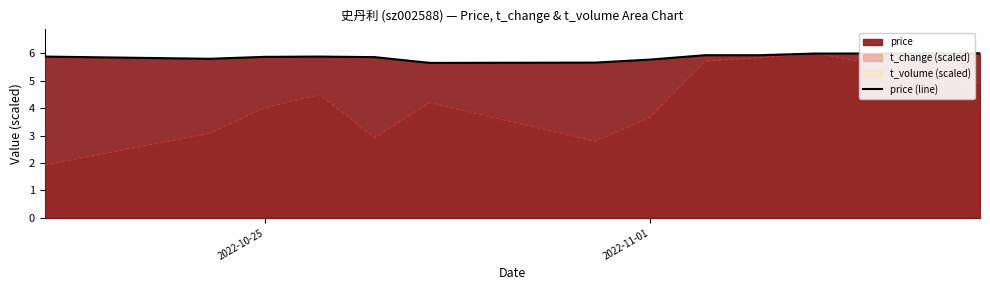

What value does the data have at 2022-10-25?

5.9